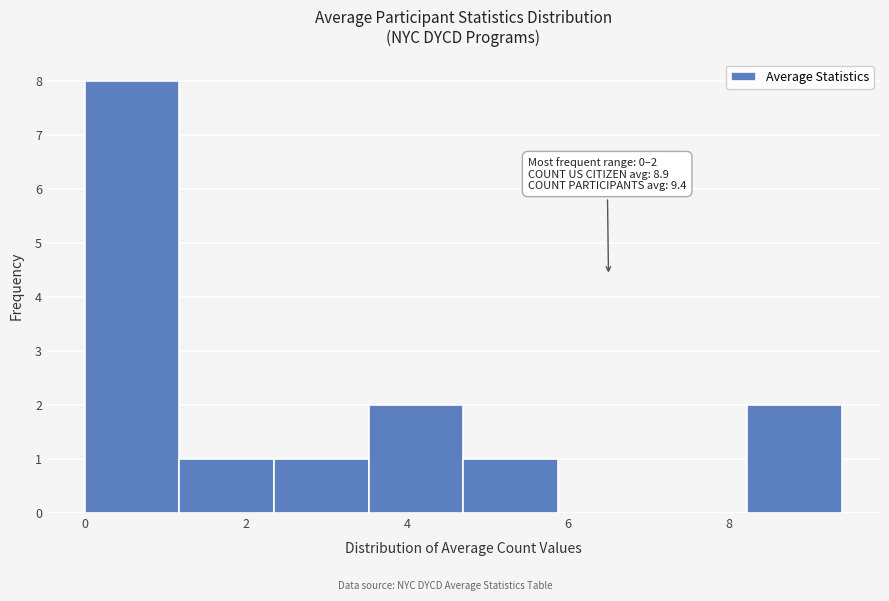

Which range on the x-axis has the tallest bar?

0.0 to 1.2